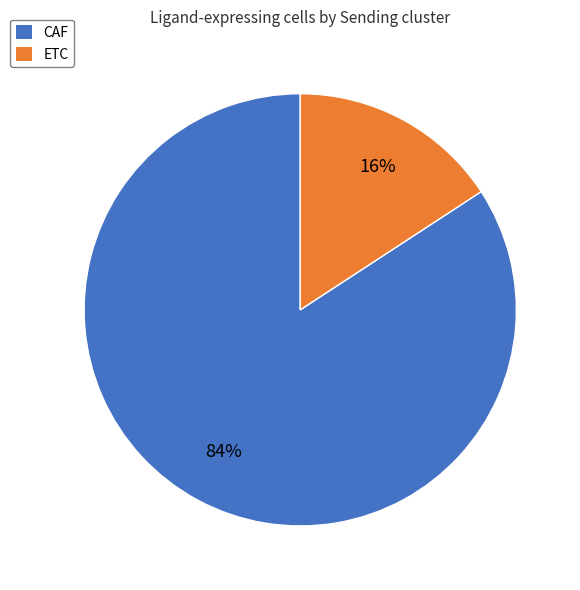

Which has a higher value, ETC or CAF?

CAF